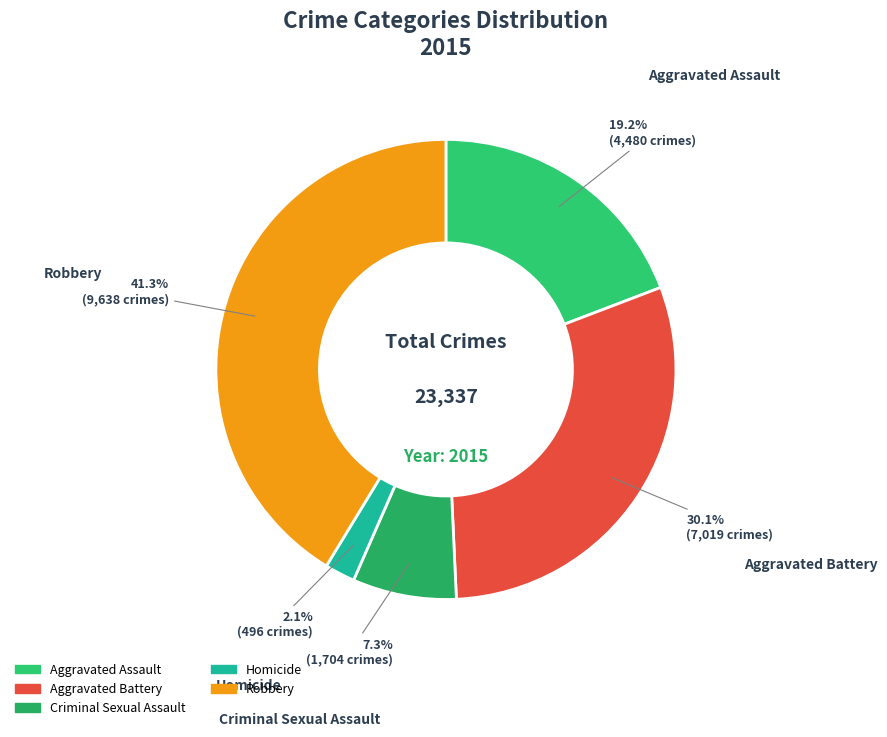

Combined, what portion of the pie is Homicide and Robbery?

43.4%